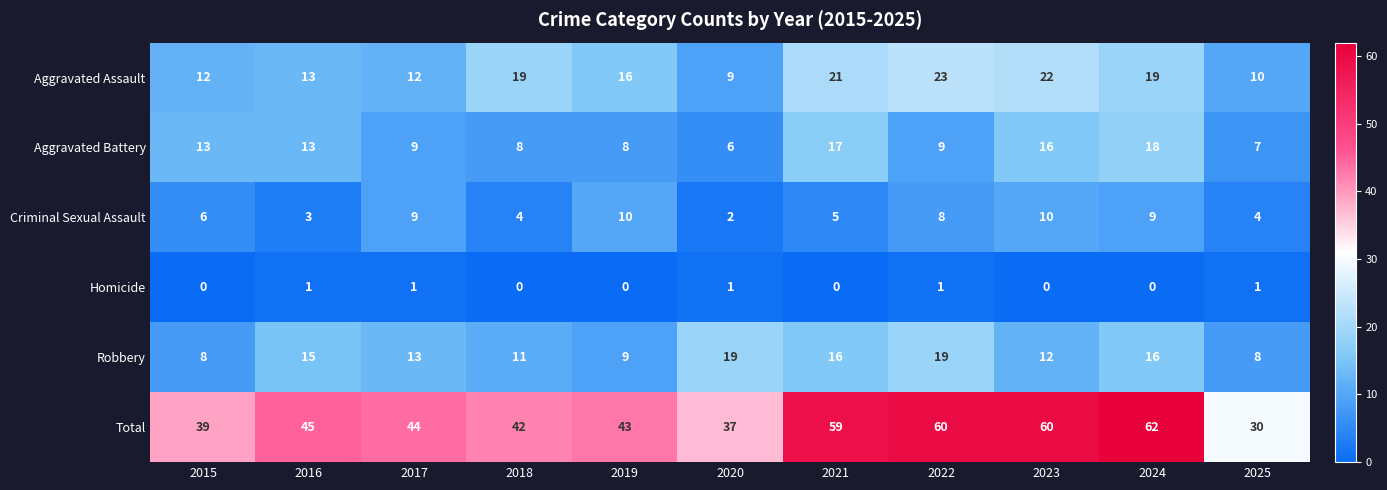

Count the number of categories in the chart.

11